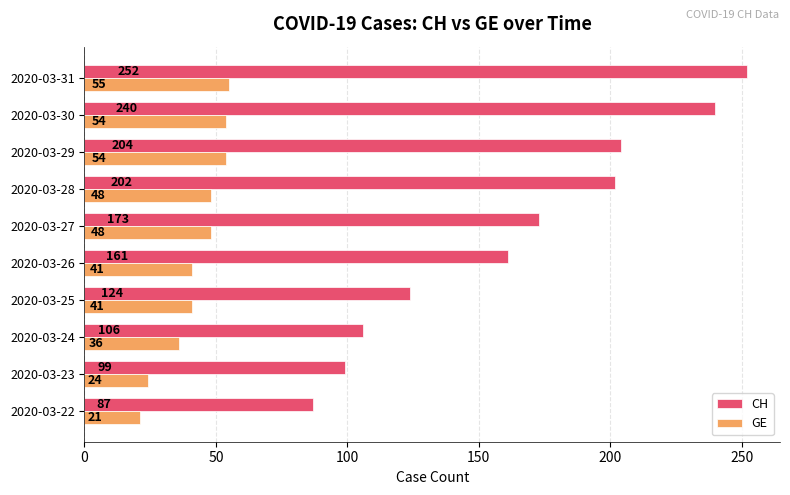

What is the smallest value displayed?

21